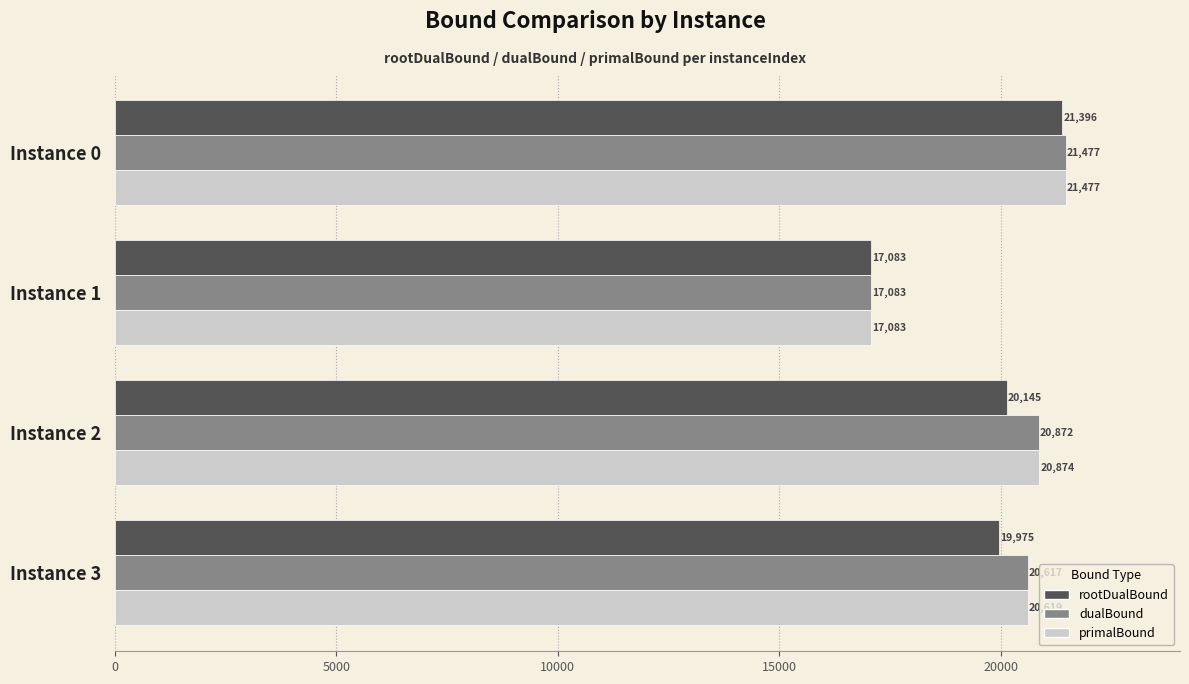

At which label is dualBound closest to 19280?

Instance 3